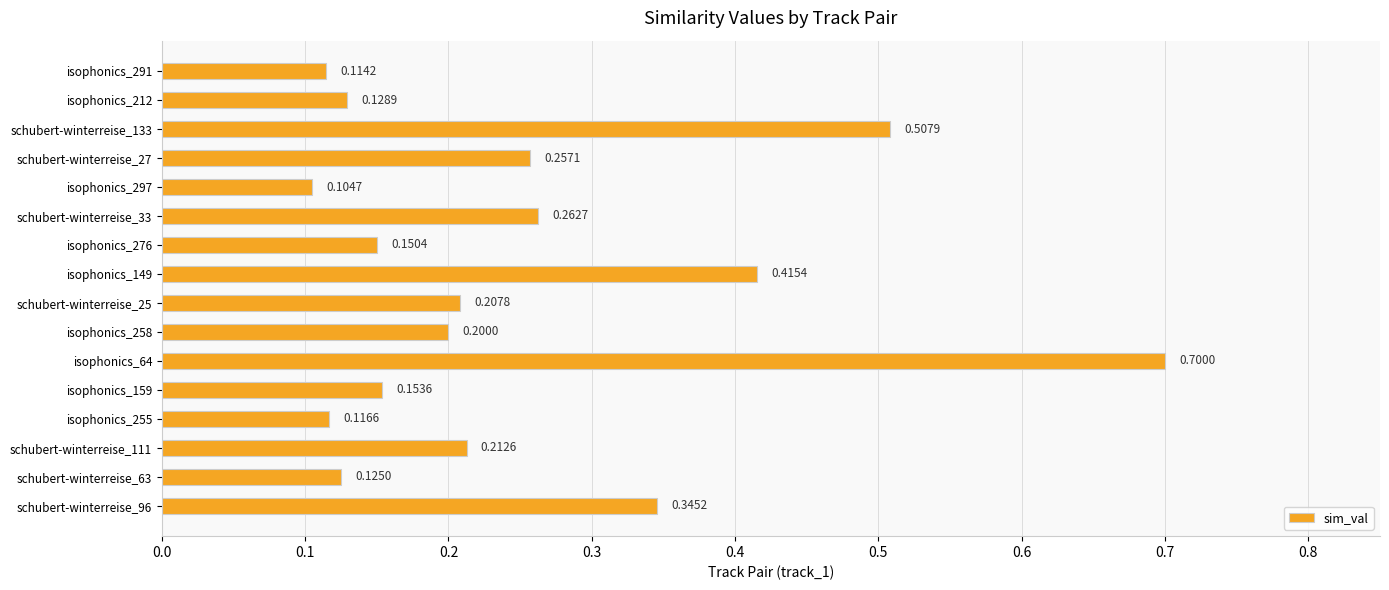

What is the sum of the values at isophonics_276 and isophonics_149?

0.6